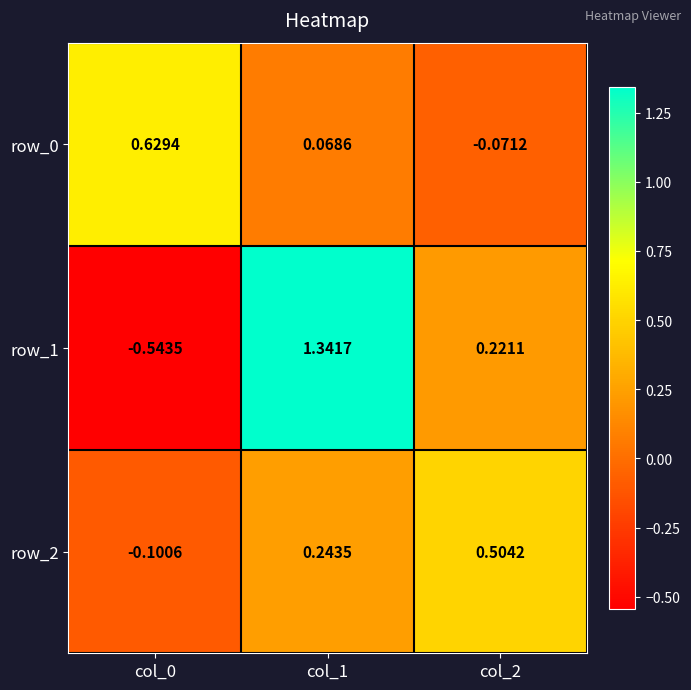

At which label does row_2 reach its minimum?

col_0